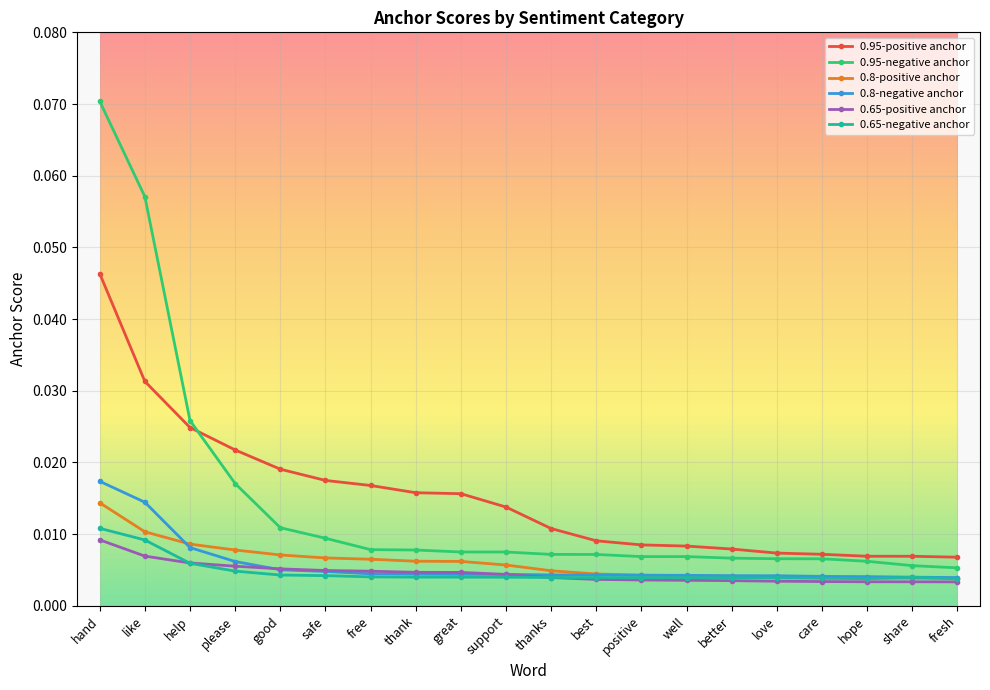

Which series changed the most between good and share?

0.95-positive anchor